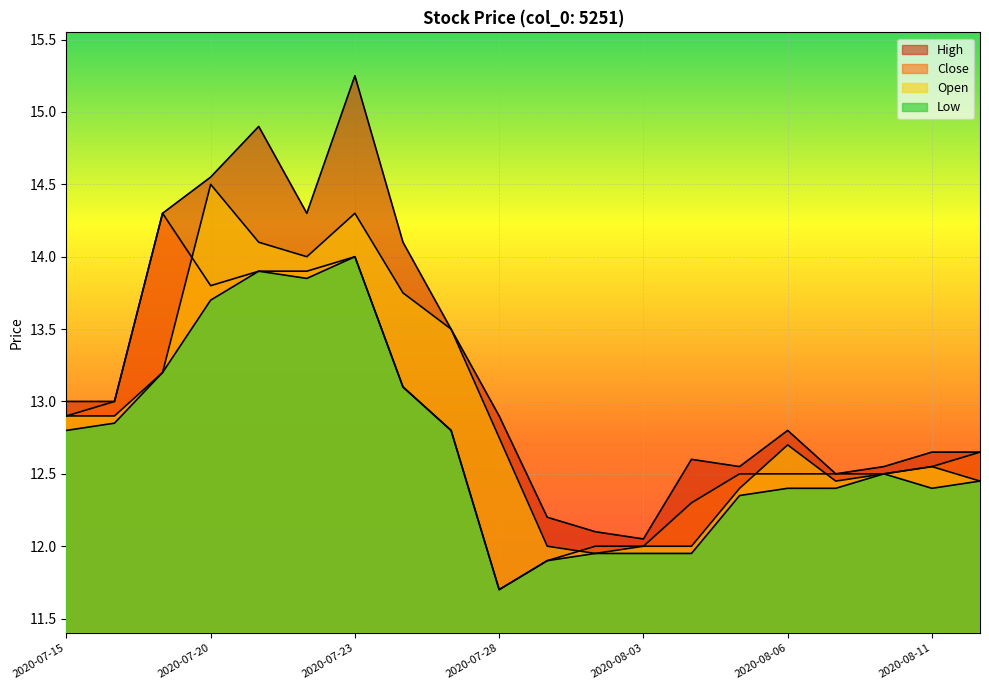

At which category does High reach its first local valley?

2020-07-22